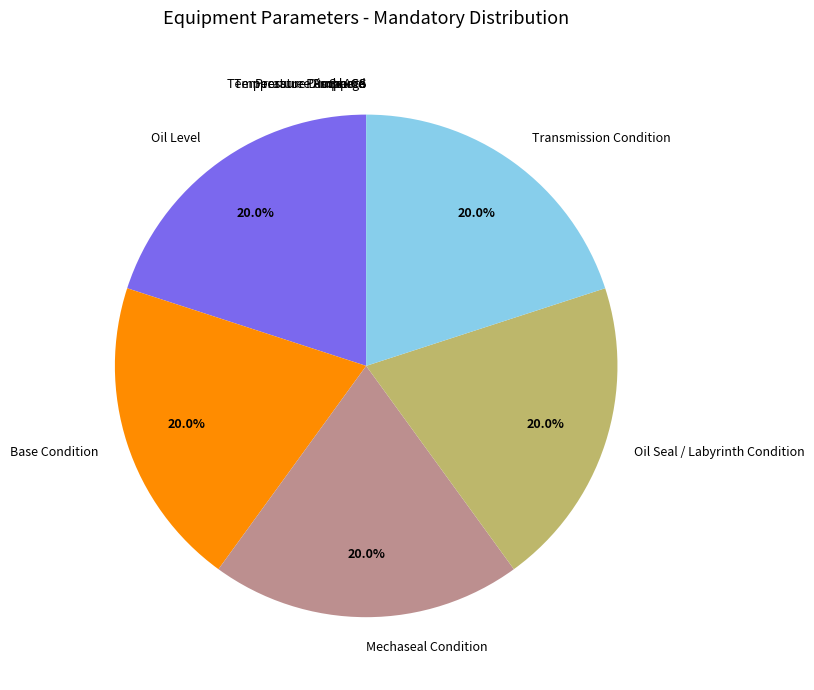

To the nearest percent, what percentage of the pie is Base Condition?

20%